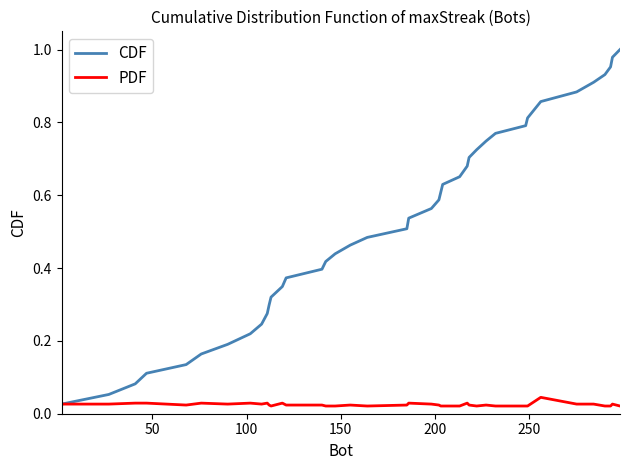

List the series in order of their overall mean, lowest first.

PDF, CDF